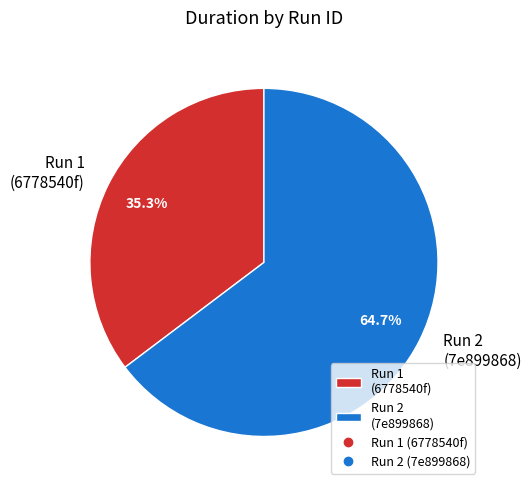

Which category accounts for the majority?

Run 2 (7e899868)